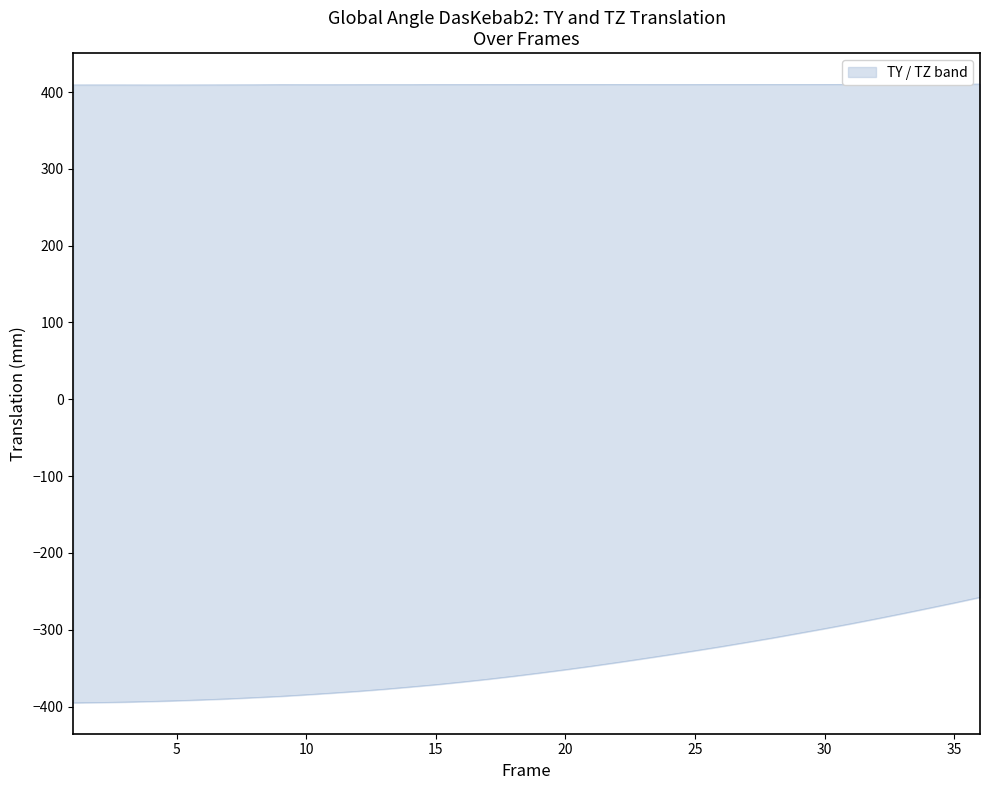

Rank the series by their average value, from highest to lowest.

TZ, TY